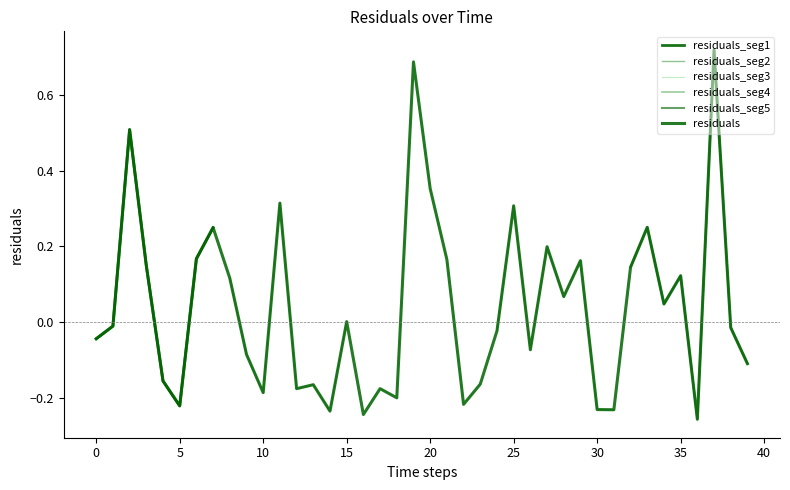

Reading right to left, extract all data points from this chart.

-0.1	-0.0	0.7	-0.3	0.1	0.0	0.3	0.1	-0.2	-0.2	0.2	0.1	0.2	-0.1	0.3	-0.0	-0.2	-0.2	0.2	0.4	0.7	-0.2	-0.2	-0.2	0.0	-0.2	-0.2	-0.2	0.3	-0.2	-0.1	0.1	0.2	0.2	-0.2	-0.2	0.1	0.5	-0.0	-0.0